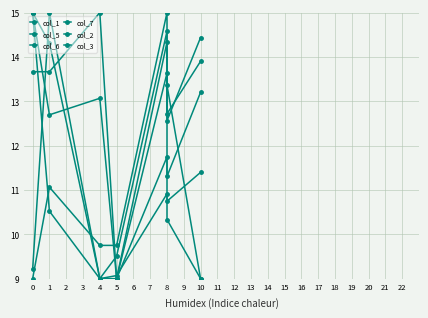

What is the minimum value shown in the chart?

9.0